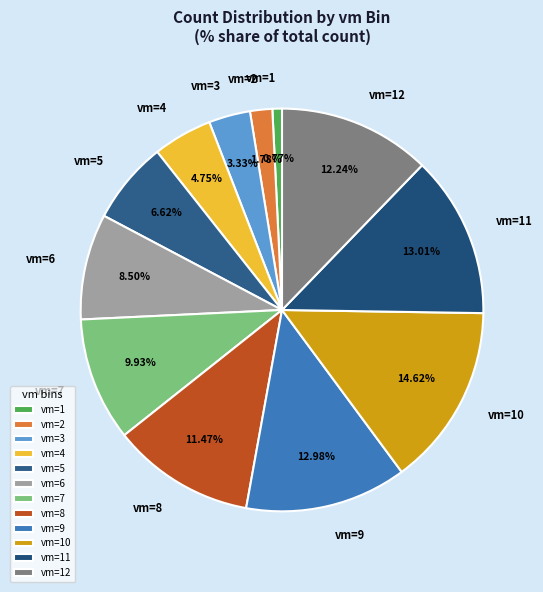

To the nearest percent, what portion does vm=7 represent?

10%